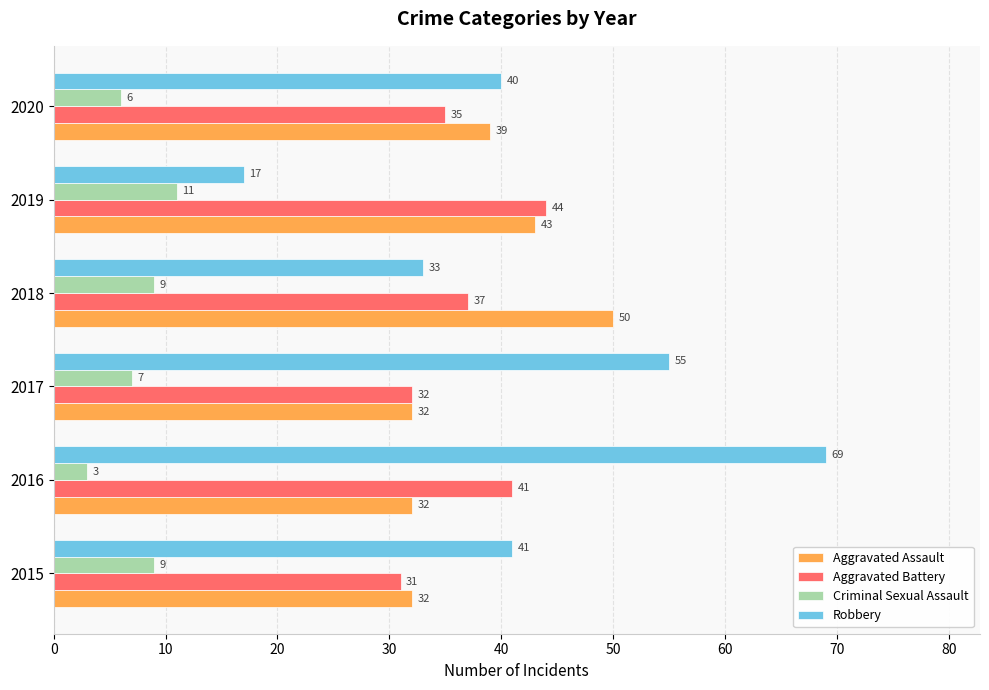

Rank the categories by Robbery value from highest to lowest.

2016, 2017, 2015, 2020, 2018, 2019